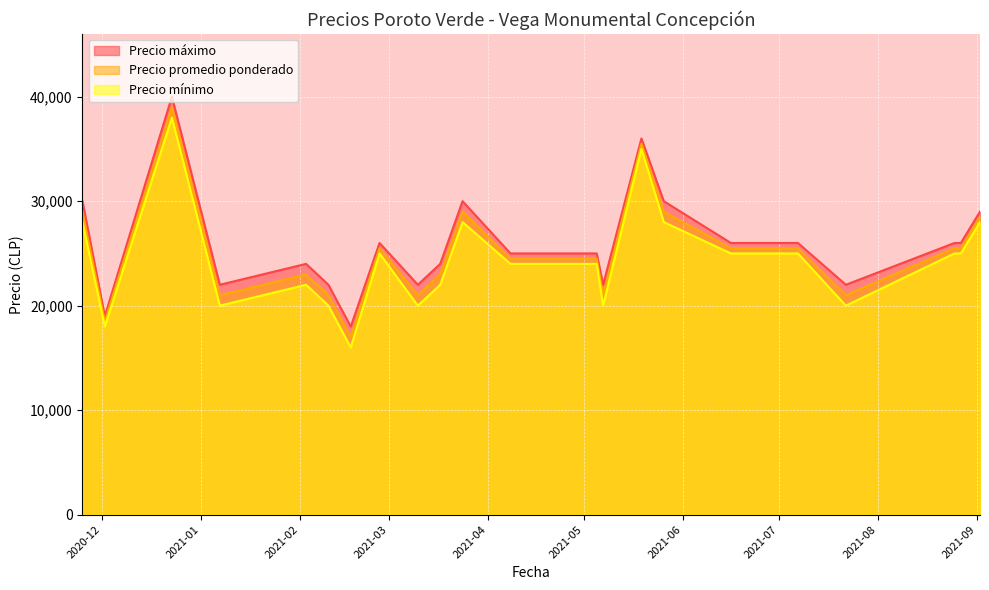

What is the lowest value of the Precio promedio ponderado series?

17000